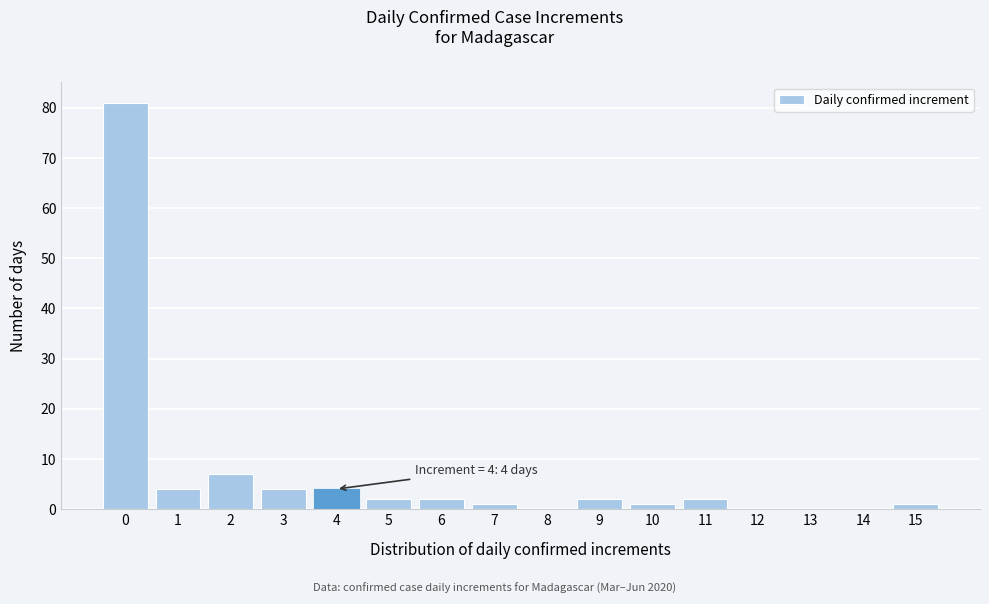

Reading left to right, what are all the values shown in this chart?

0=81	1=4	2=7	3=4	4=4	5=2	6=2	7=1	8=0	9=2	10=1	11=2	12=0	13=0	14=0	15=1